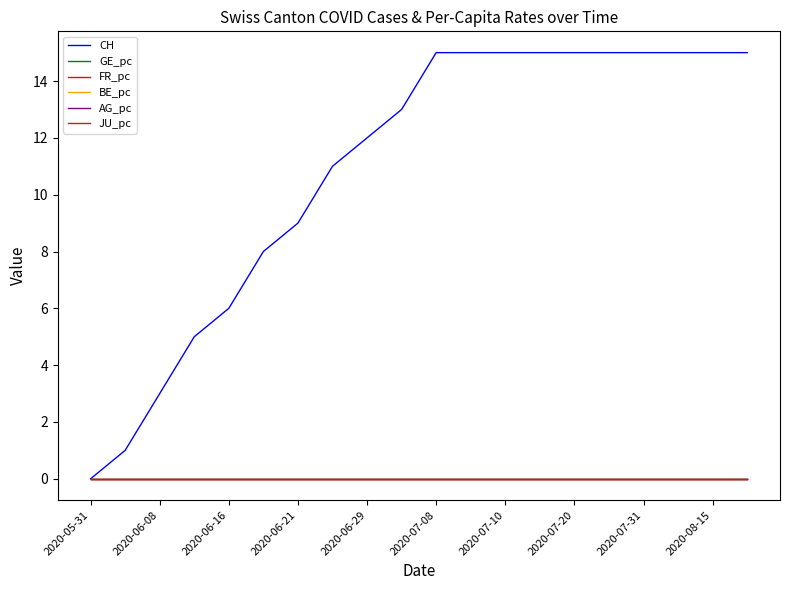

True or false: AG_pc and BE_pc cross at least once.

False